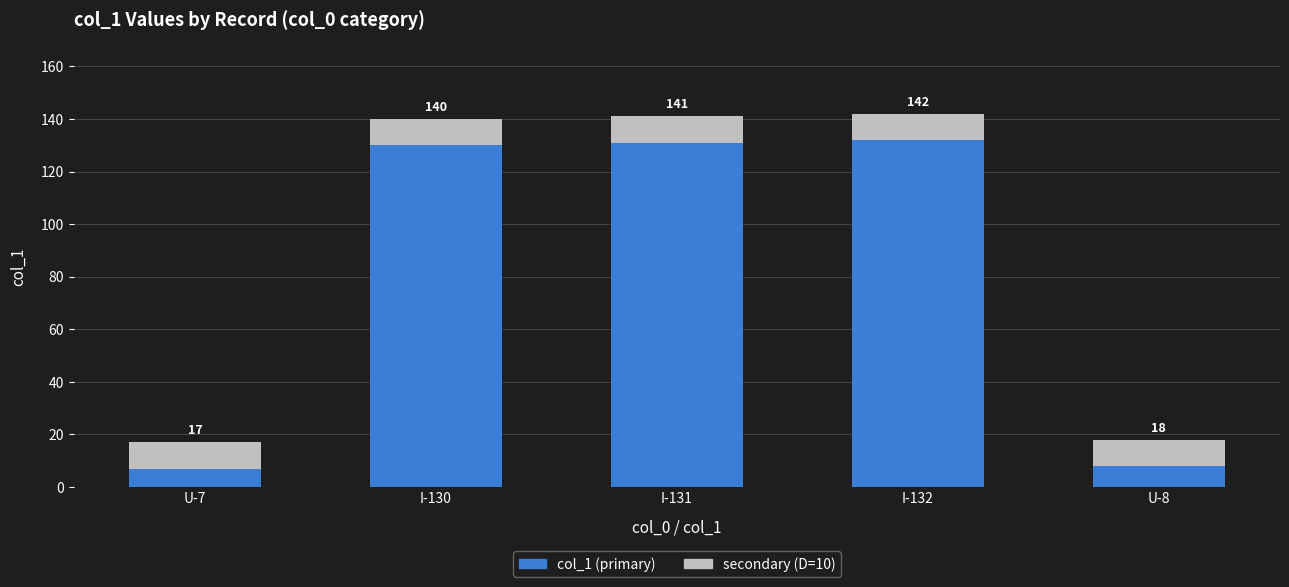

What are all the series names shown in the legend?

col_1 (primary), secondary (D=10)